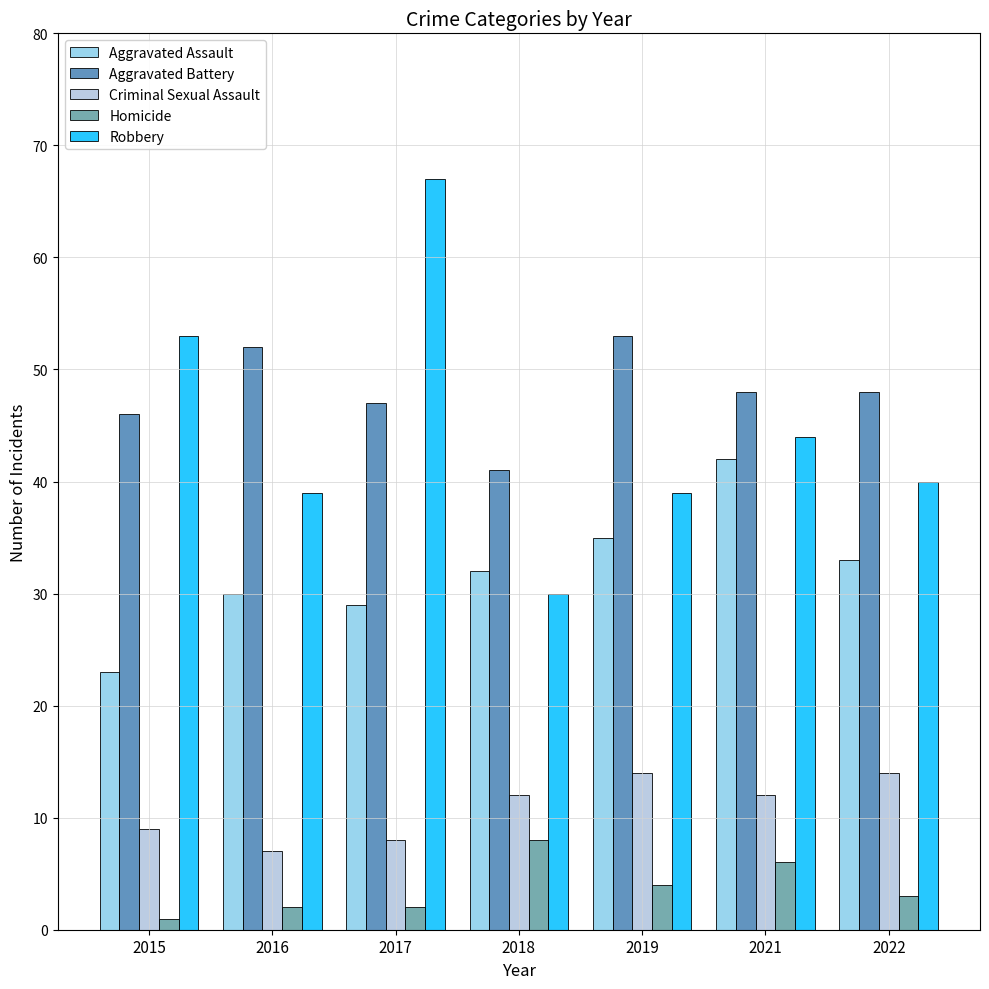

Which label corresponds to the smallest value in the chart?

2015